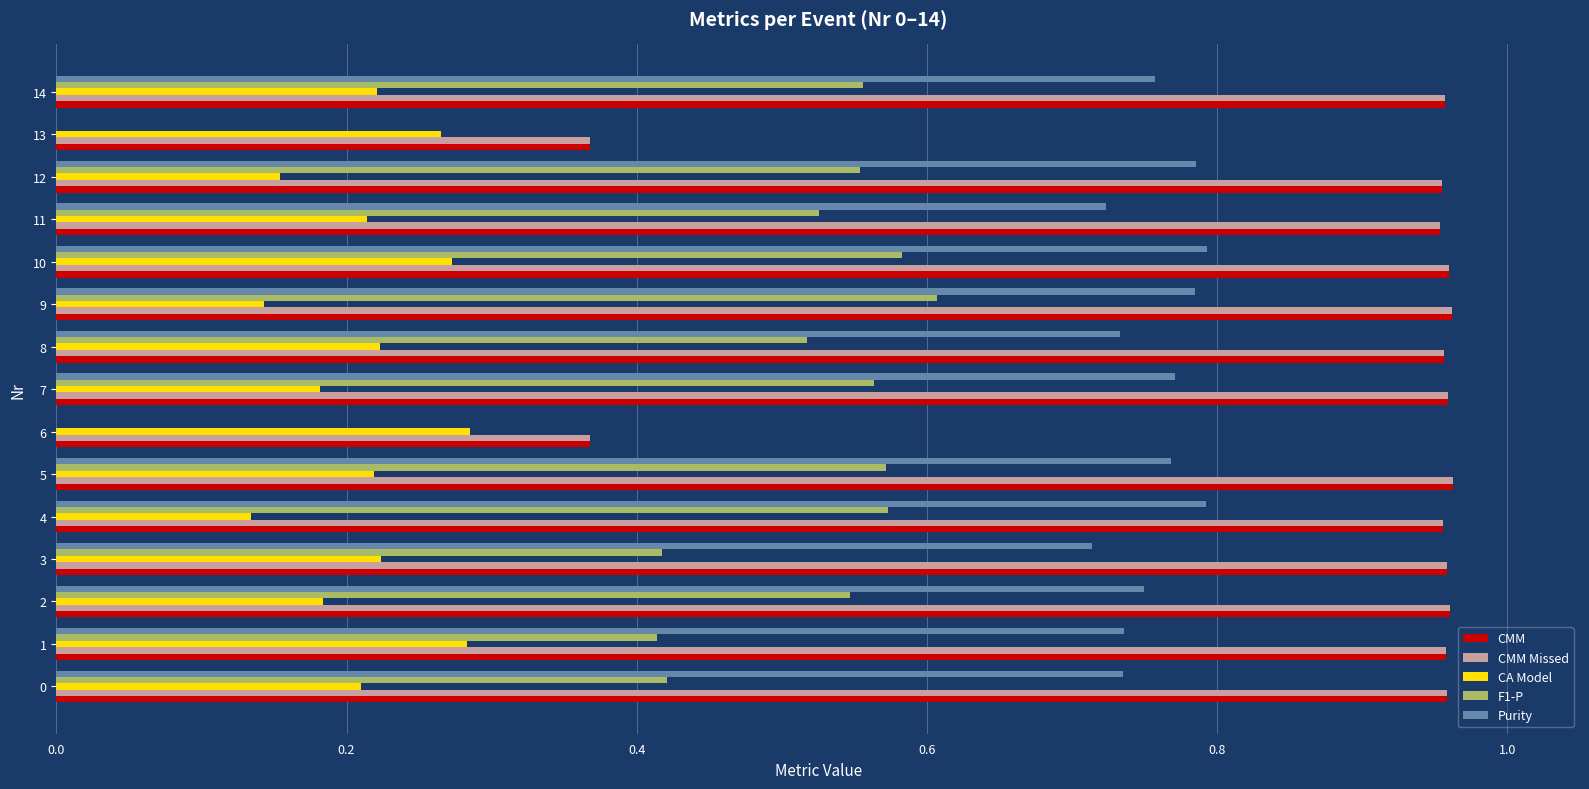

Is it true that Purity equals 1.2 at 4?

False